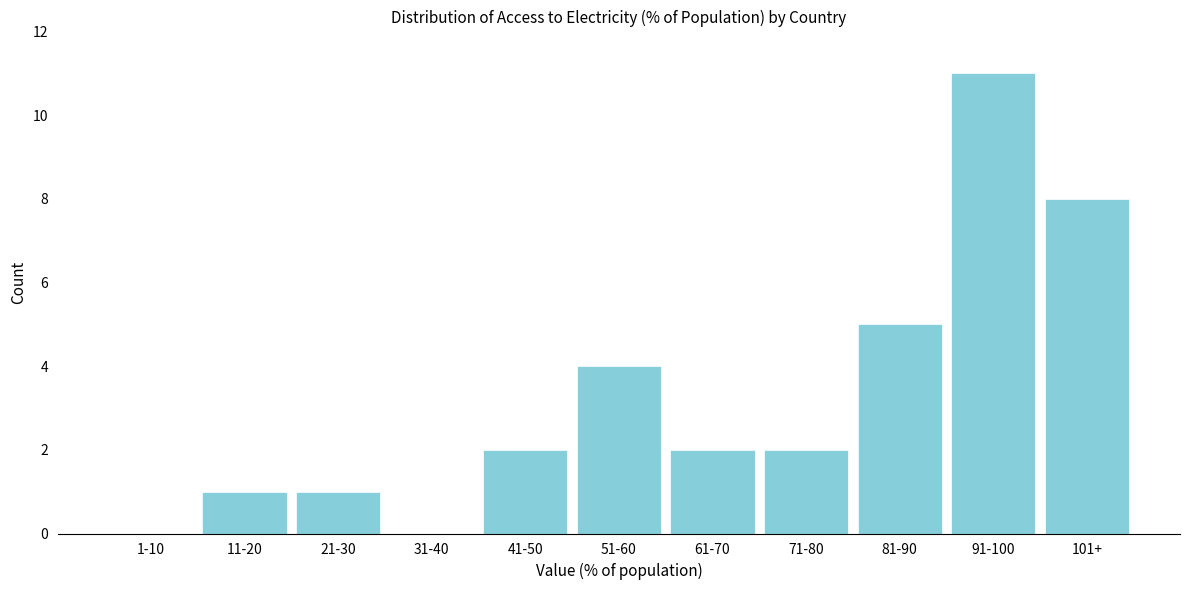

Reading left to right, extract all data points from this chart.

1-10=0	11-20=1	21-30=1	31-40=0	41-50=2	51-60=4	61-70=2	71-80=2	81-90=5	91-100=11	101+=8